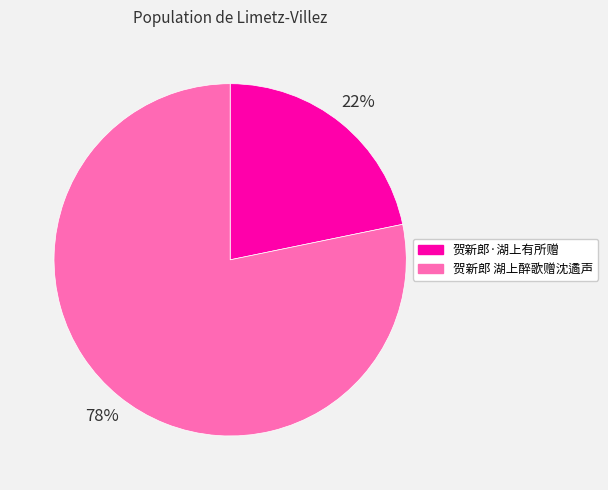

To the nearest percent, what portion does 贺新郎·湖上有所赠 represent?

22%